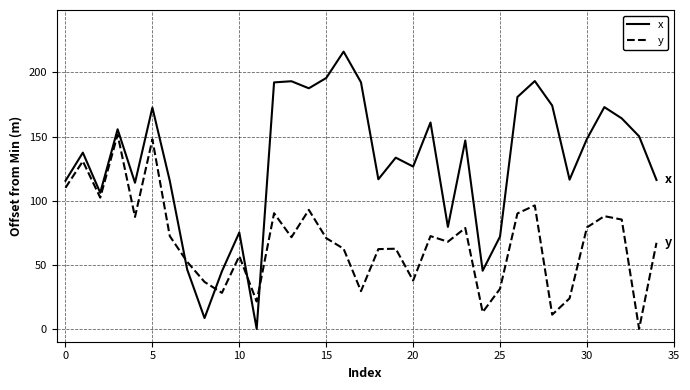

Which series has the largest total across all categories?

x